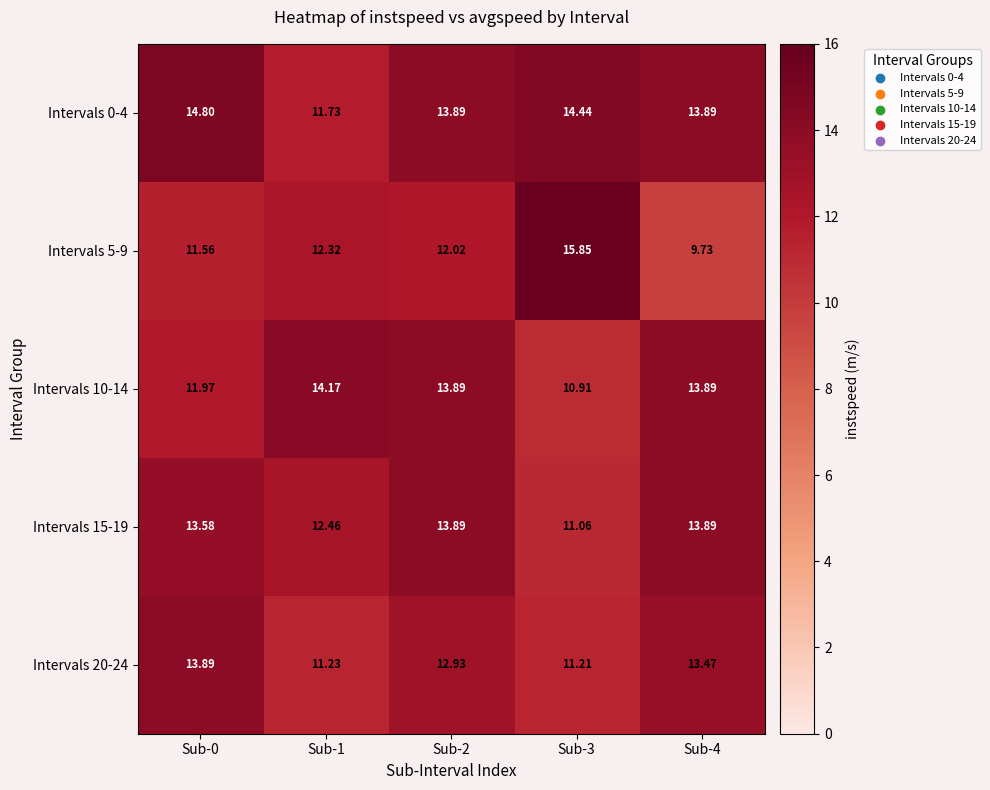

Is the value of Intervals 0-4 at Sub-1 greater than the value of Intervals 15-19 at Sub-4?

No